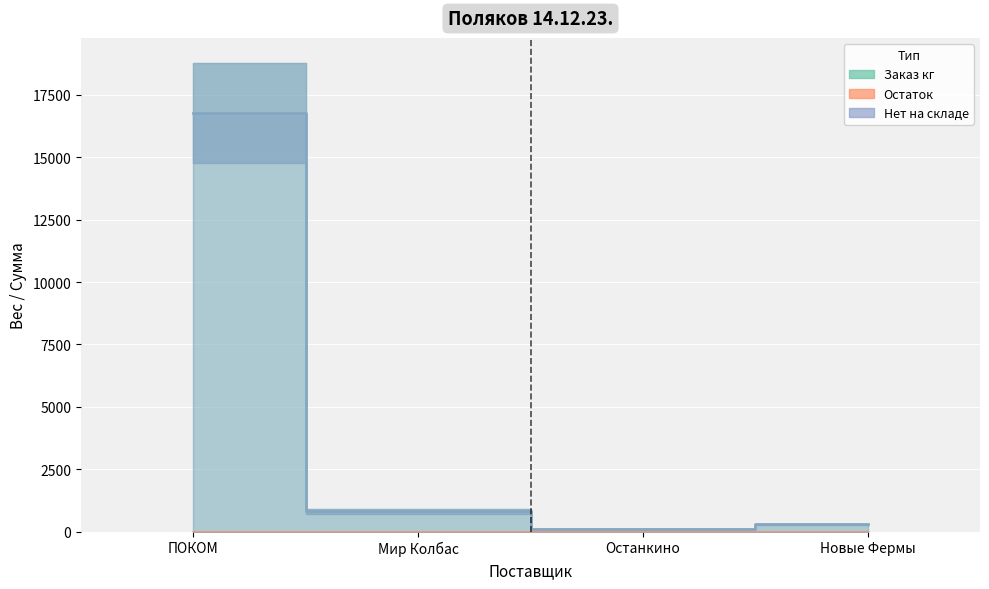

Is it true that Заказ кг equals 1131.6 at Мир Колбас?

False